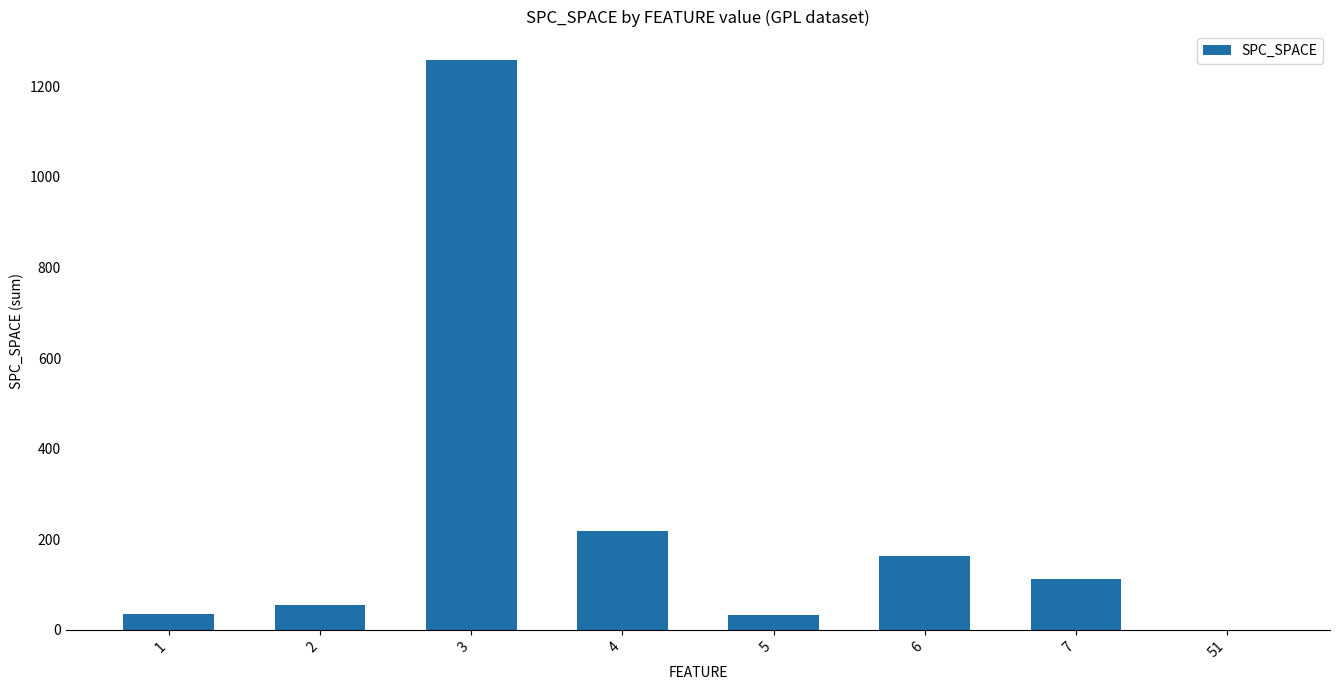

What is the greatest value displayed?

1258